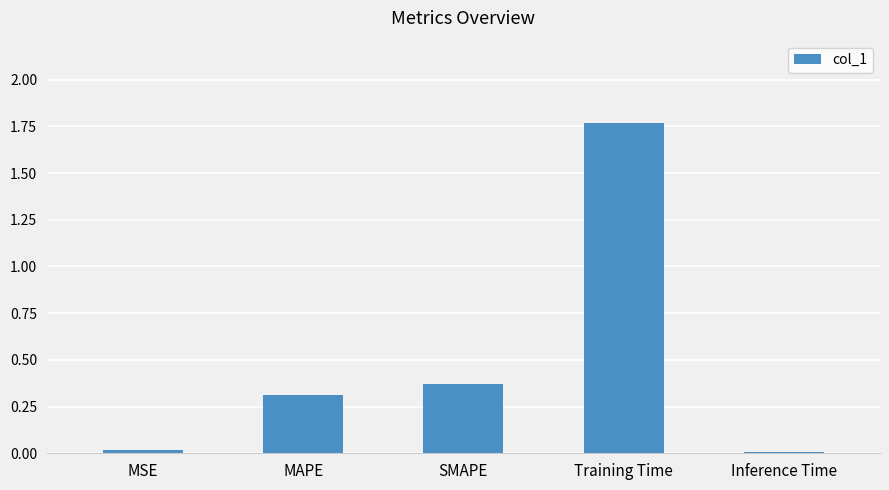

The value at MAPE is 0.3. True or false?

True